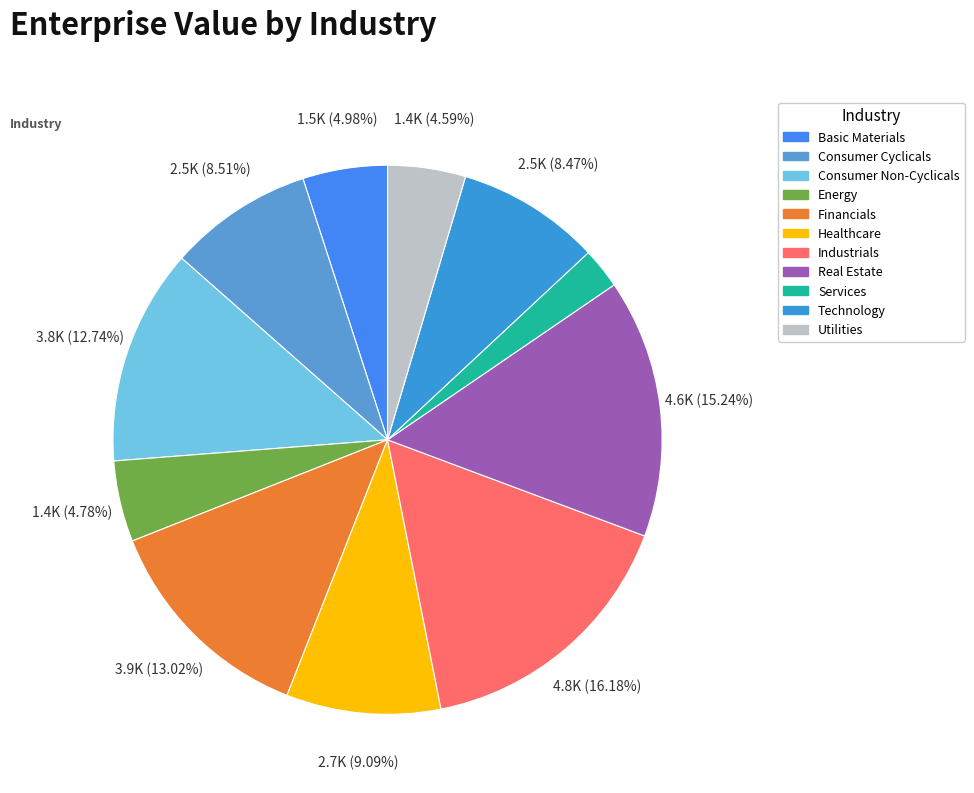

Rank the categories by value from lowest to highest.

Services, Utilities, Energy, Basic Materials, Technology, Consumer Cyclicals, Healthcare, Consumer Non-Cyclicals, Financials, Real Estate, Industrials